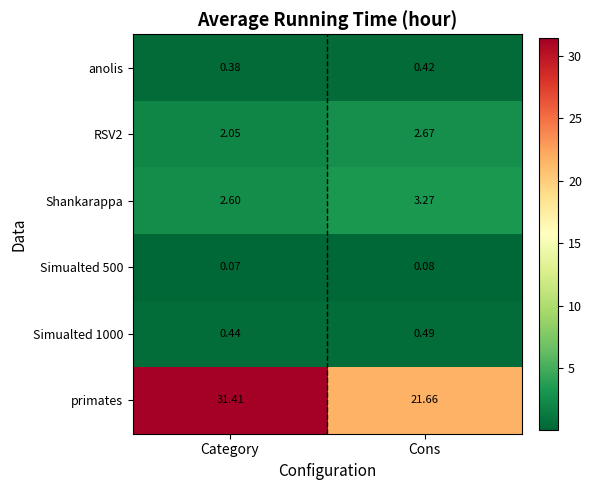

At which category is the sum across all series the highest?

Category